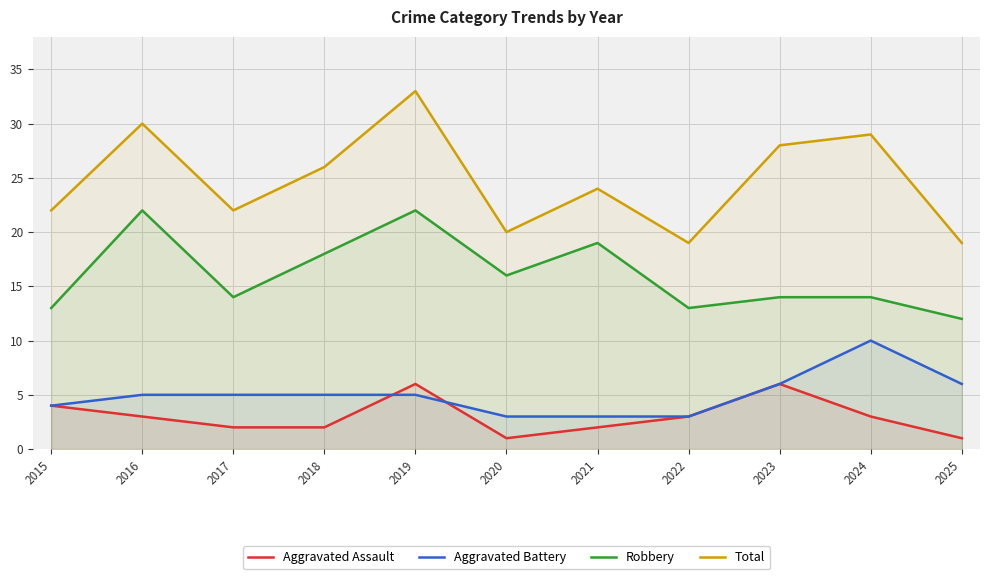

Is it true that Total equals 39 at 2015?

False